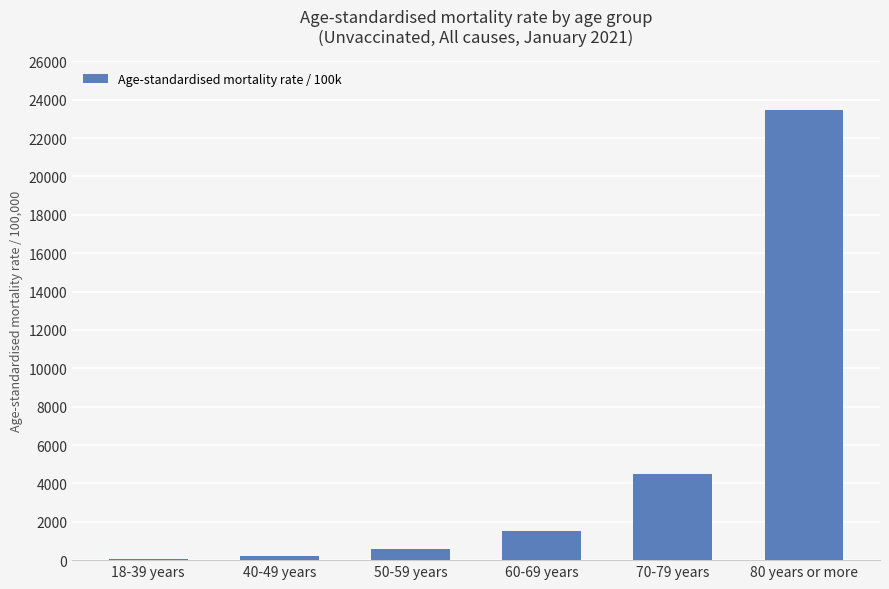

How many data points are above 1531?

3